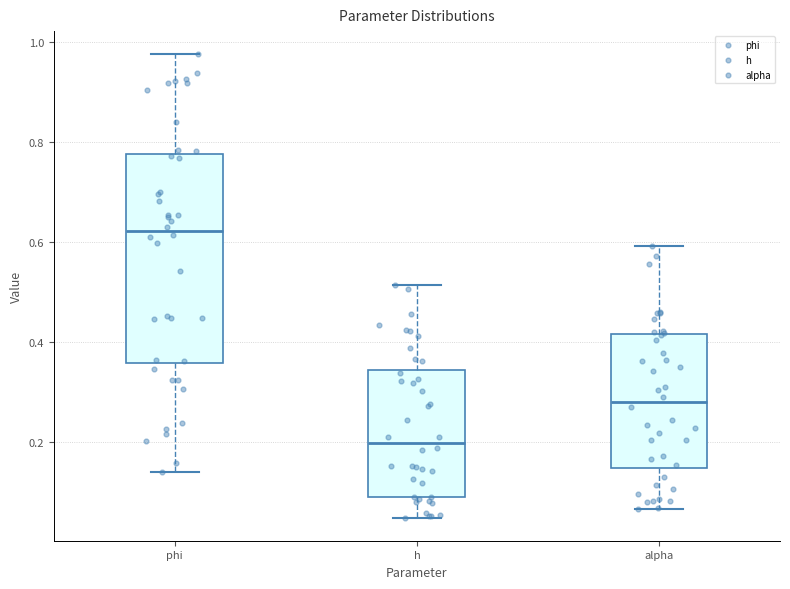

Reading left to right, read every box against the y-axis: the position of its median line, the range the box covers, and the ends of its whiskers. The values are not printed on the chart, so give them approximately, as read against the axis.

phi: median 0.62, box 0.36 to 0.78, whiskers 0.14 to 0.98
h: median 0.20, box 0.10 to 0.34, whiskers 0.04 to 0.52
alpha: median 0.28, box 0.14 to 0.42, whiskers 0.06 to 0.60